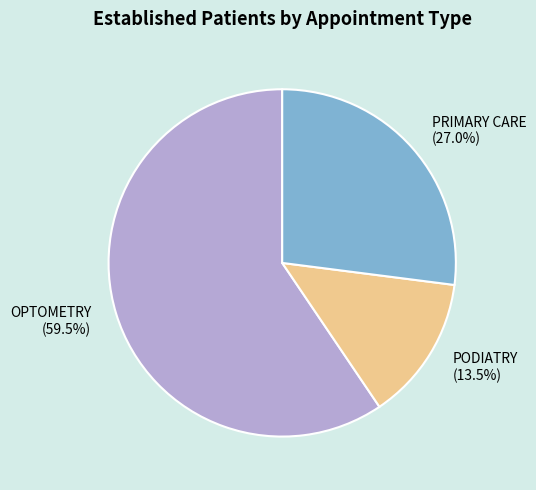

Rank the categories by value from highest to lowest.

OPTOMETRY, PRIMARY CARE, PODIATRY